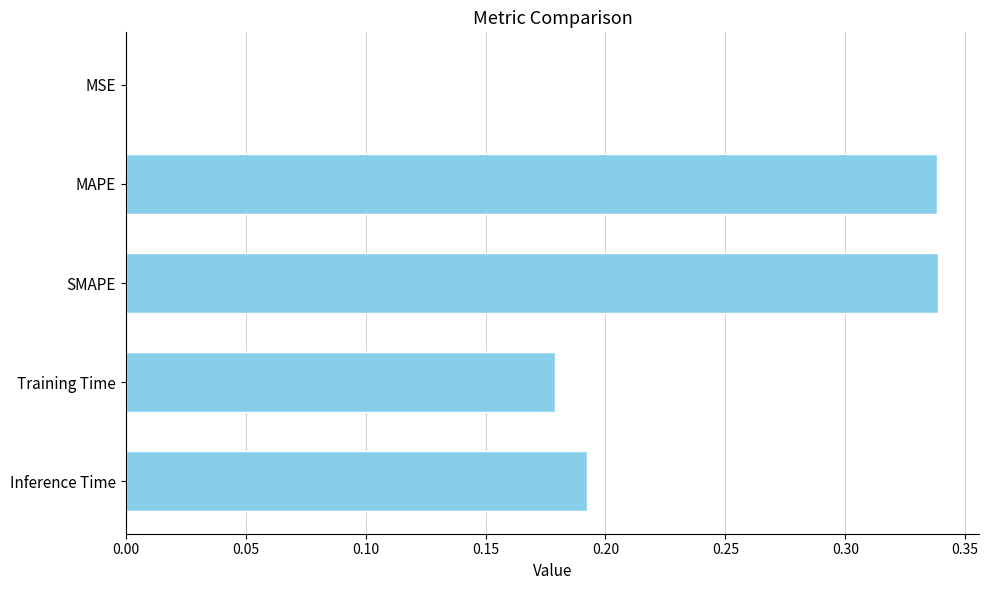

Does the chart contain stacked bars?

No